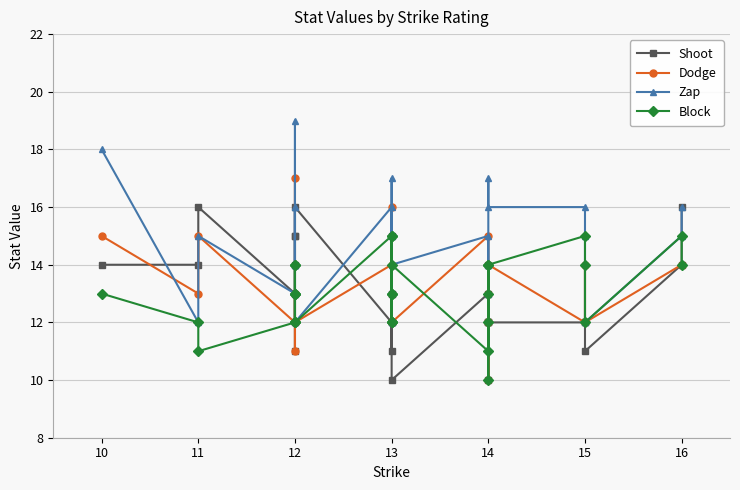

How many interior local peaks does the Zap series have?

8